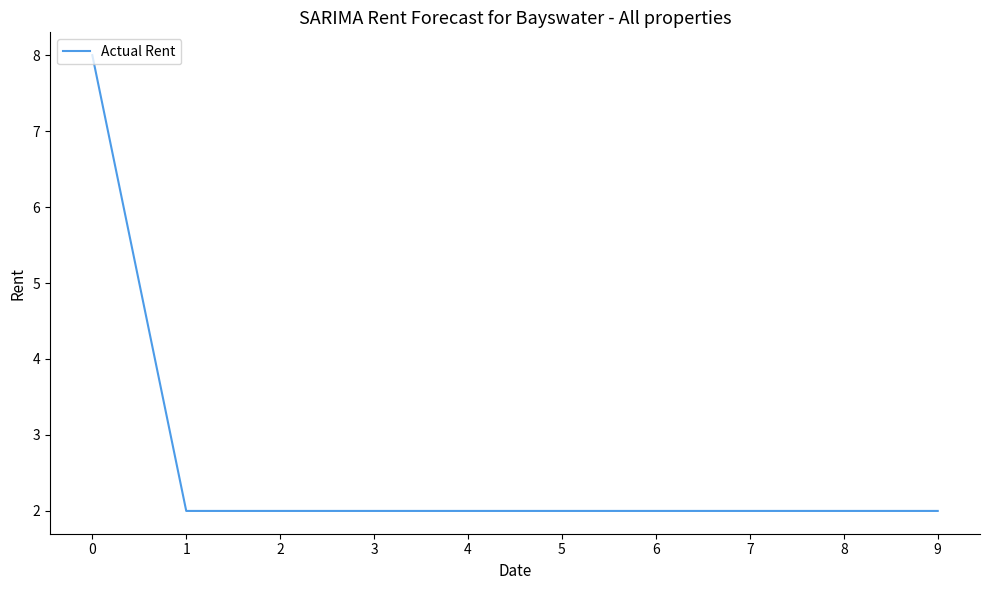

What is the smallest value displayed?

2